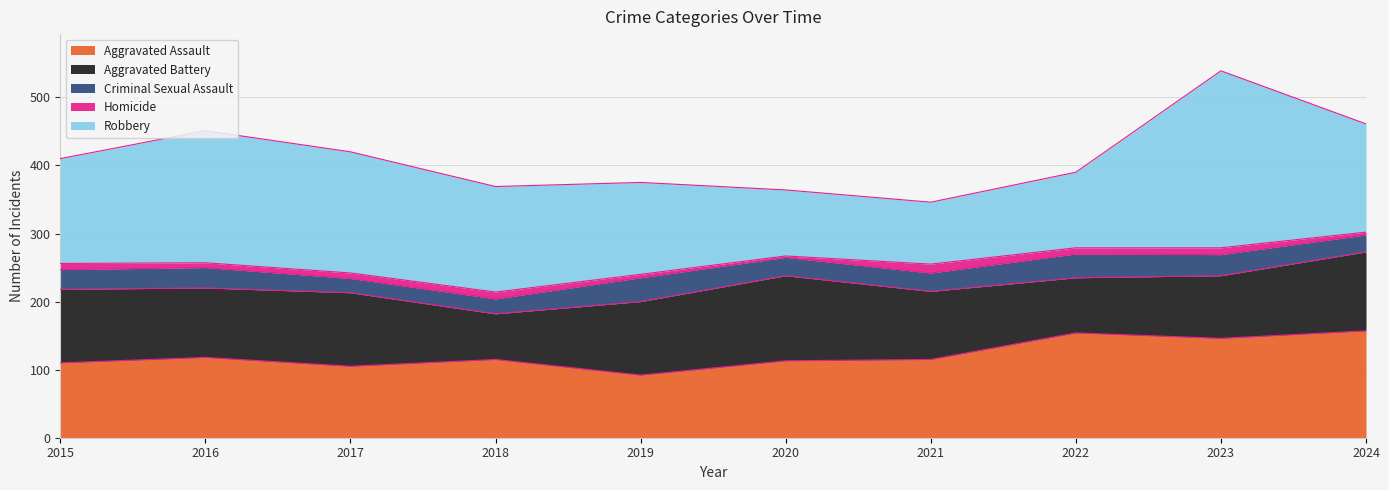

True or false: Criminal Sexual Assault and Robbery intersect in this chart.

False